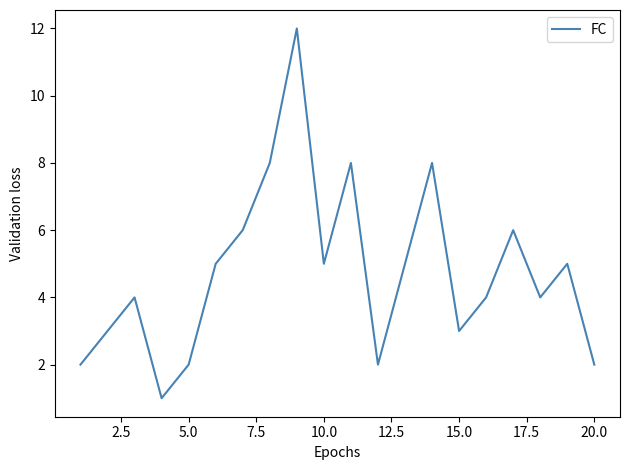

What is the average value?

5